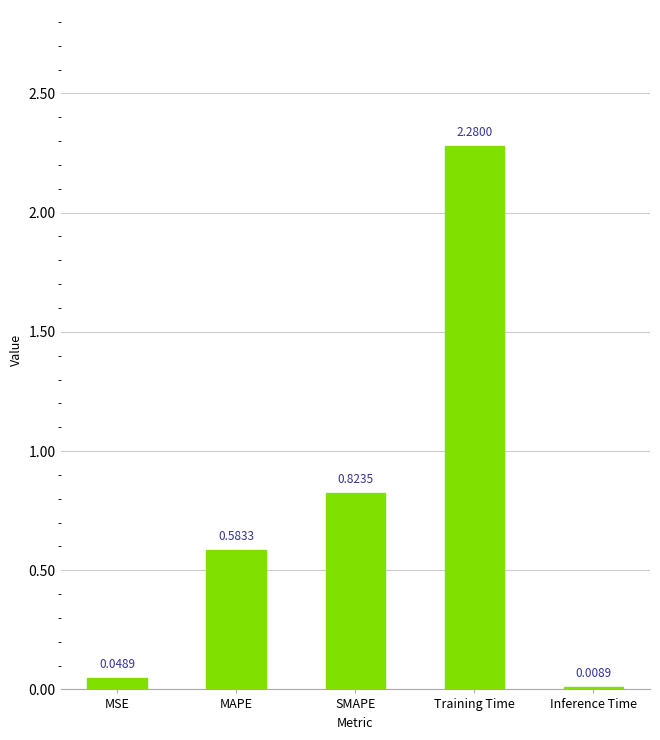

Which has a higher value, MAPE or Inference Time?

MAPE